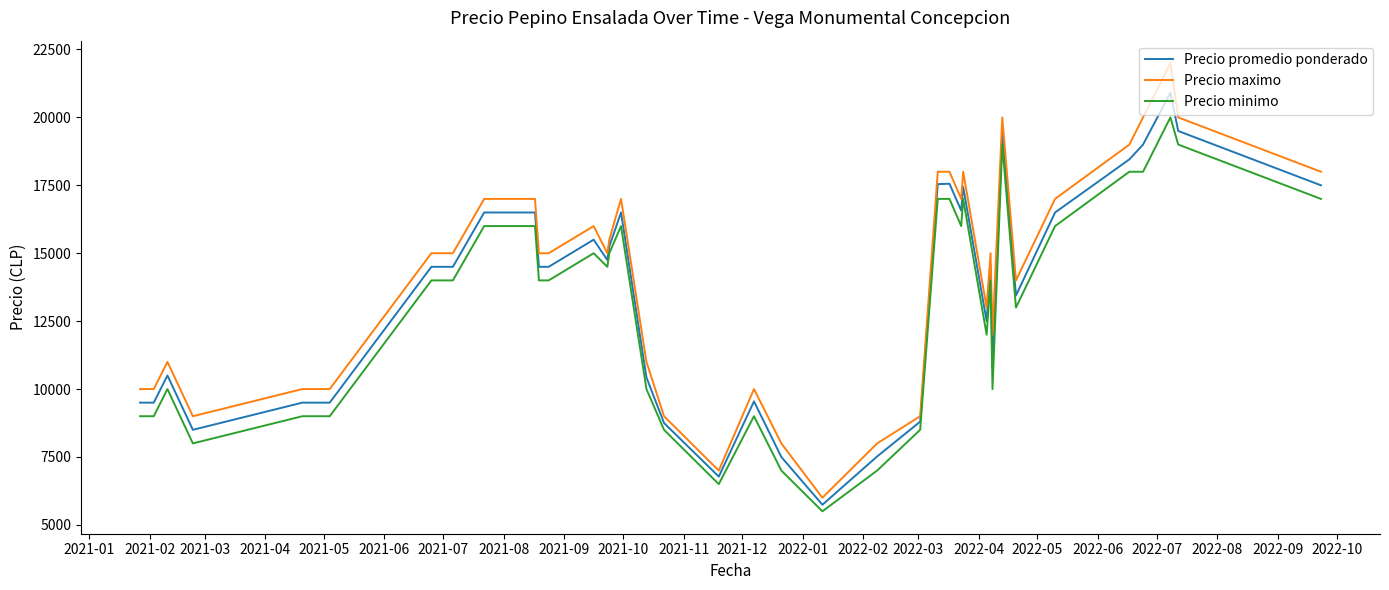

Which series has the widest spread of values?

Precio maximo